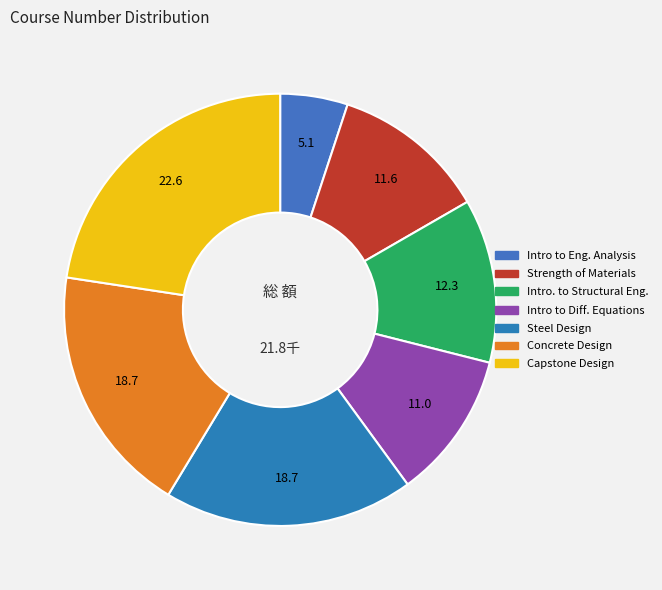

How many slices are in this pie chart?

7